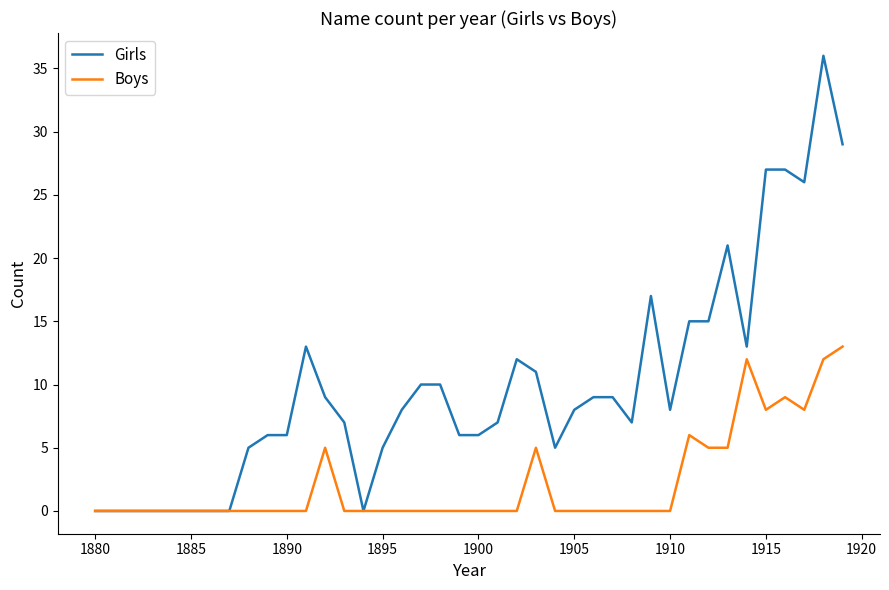

Which series has the widest spread of values?

Girls